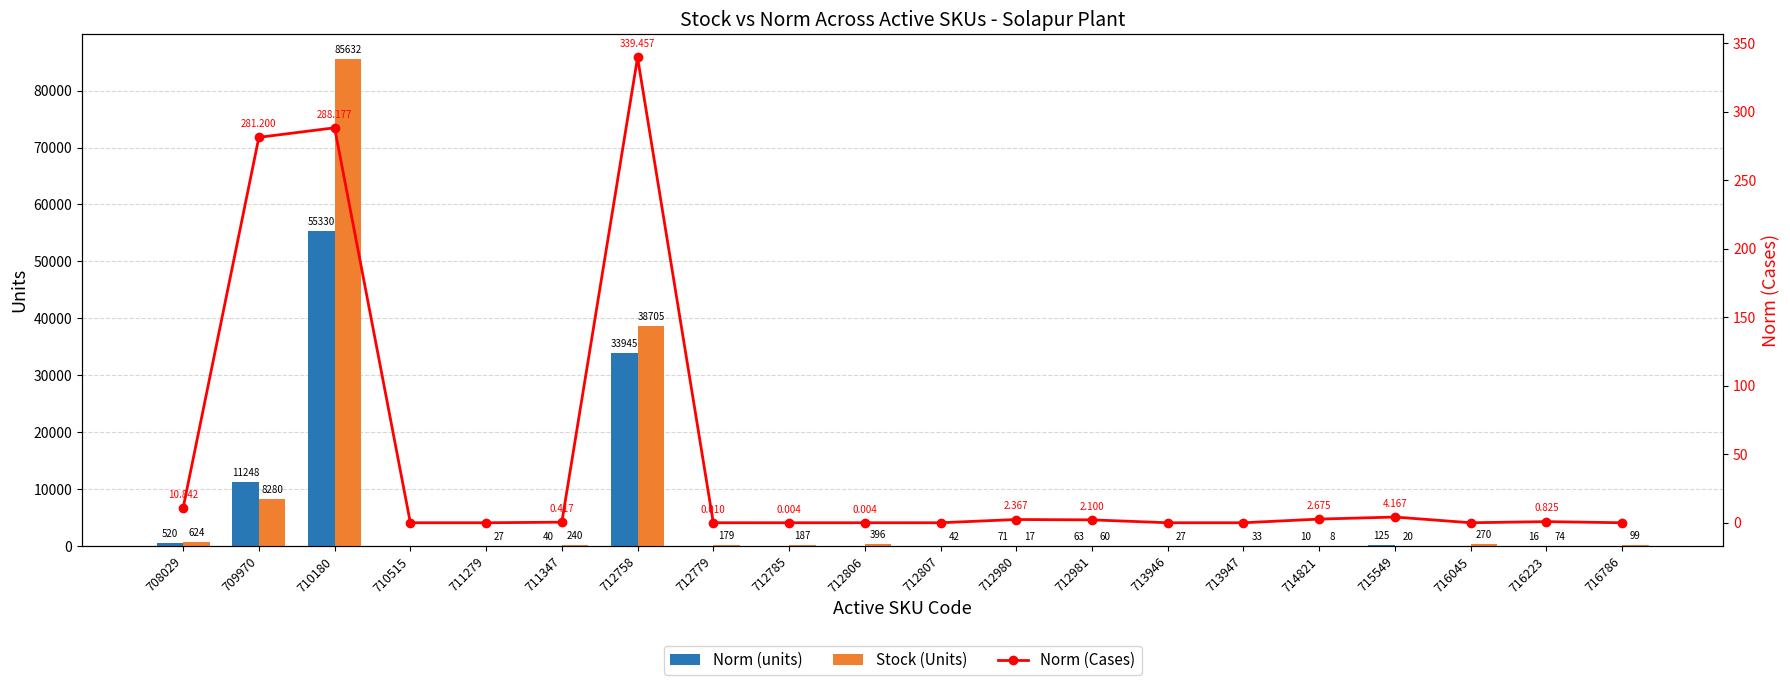

True or false: Norm (Cases) has a value of 4.2 at 715549.

True